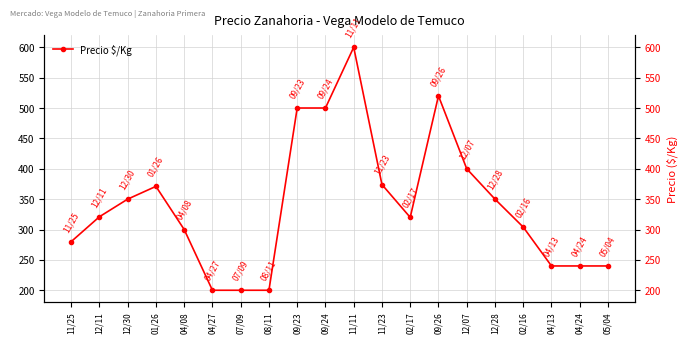

True or false: the data has more than 2 interior local peaks.

True